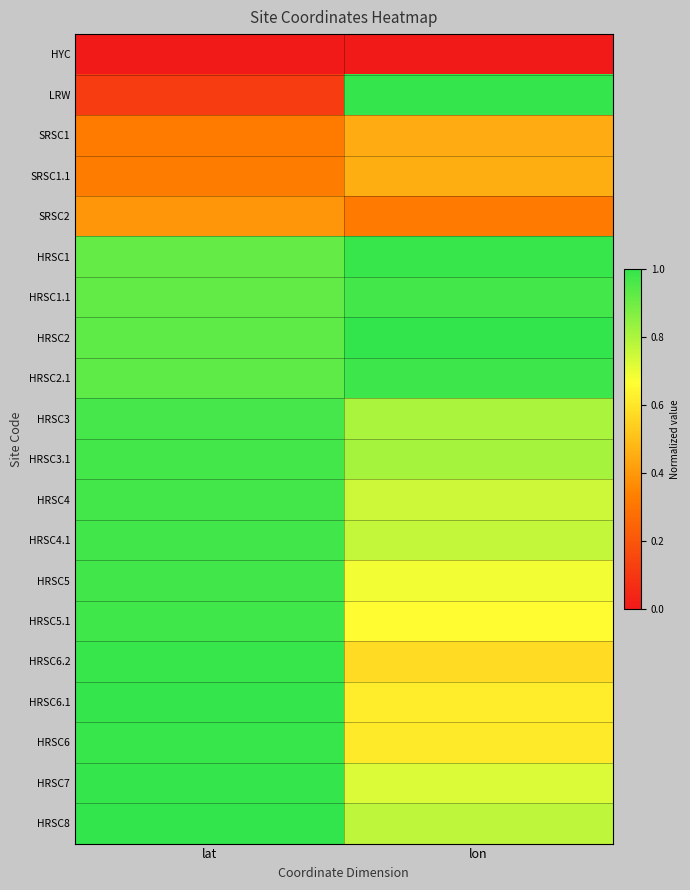

Count the number of categories in the chart.

2